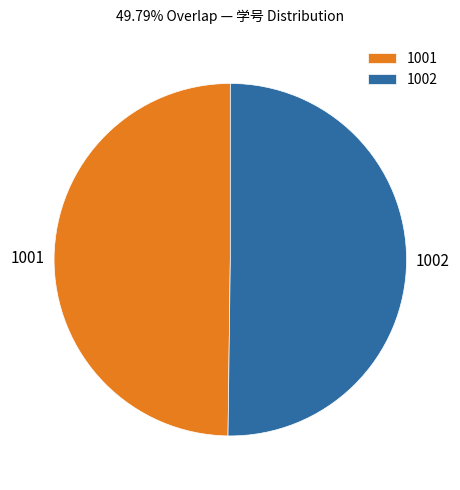

Combined, do 1001 and 1002 account for over 50%?

Yes